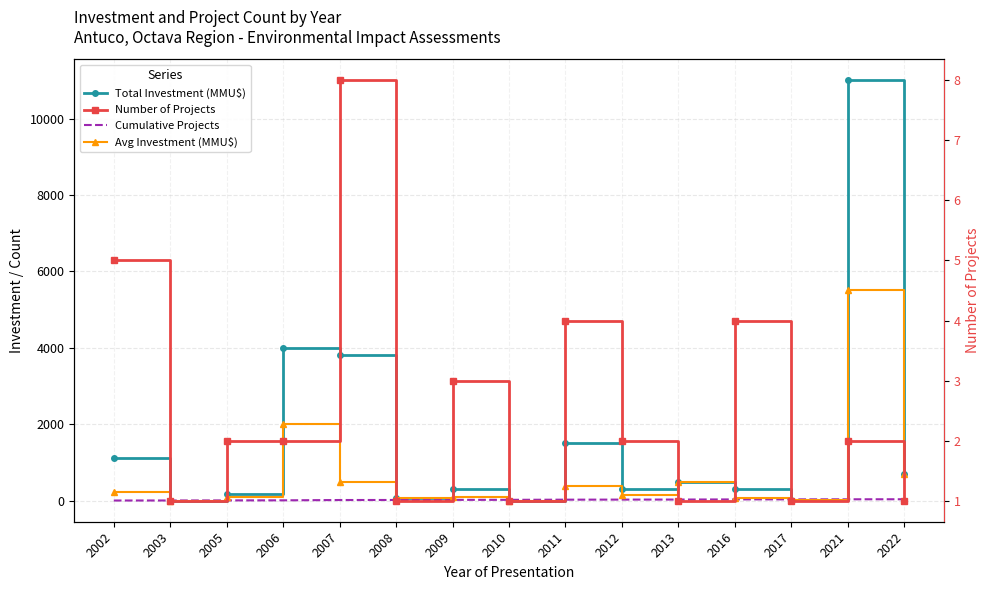

Does the chart have visible grid lines?

Yes